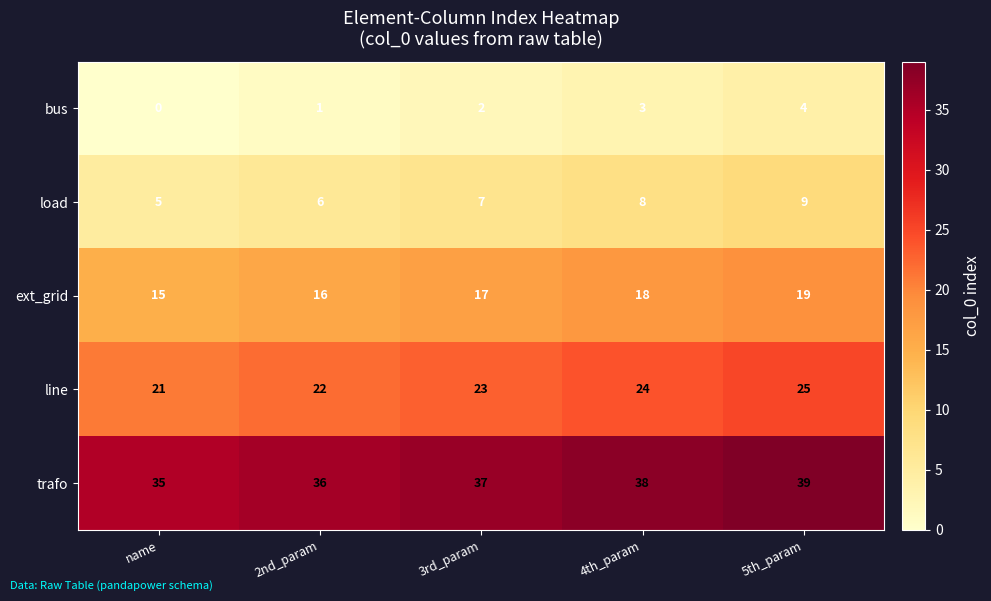

How many distinct data groups are displayed?

5